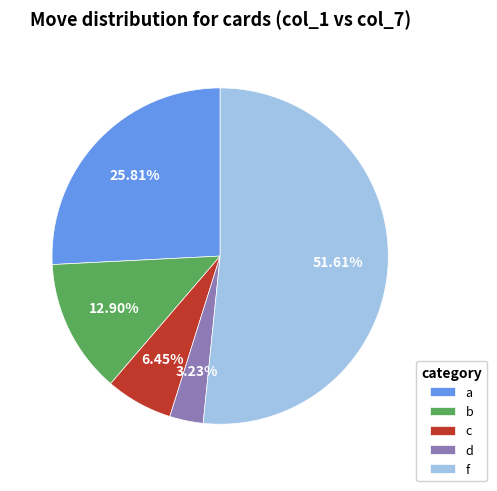

What is the largest slice in the pie chart?

f